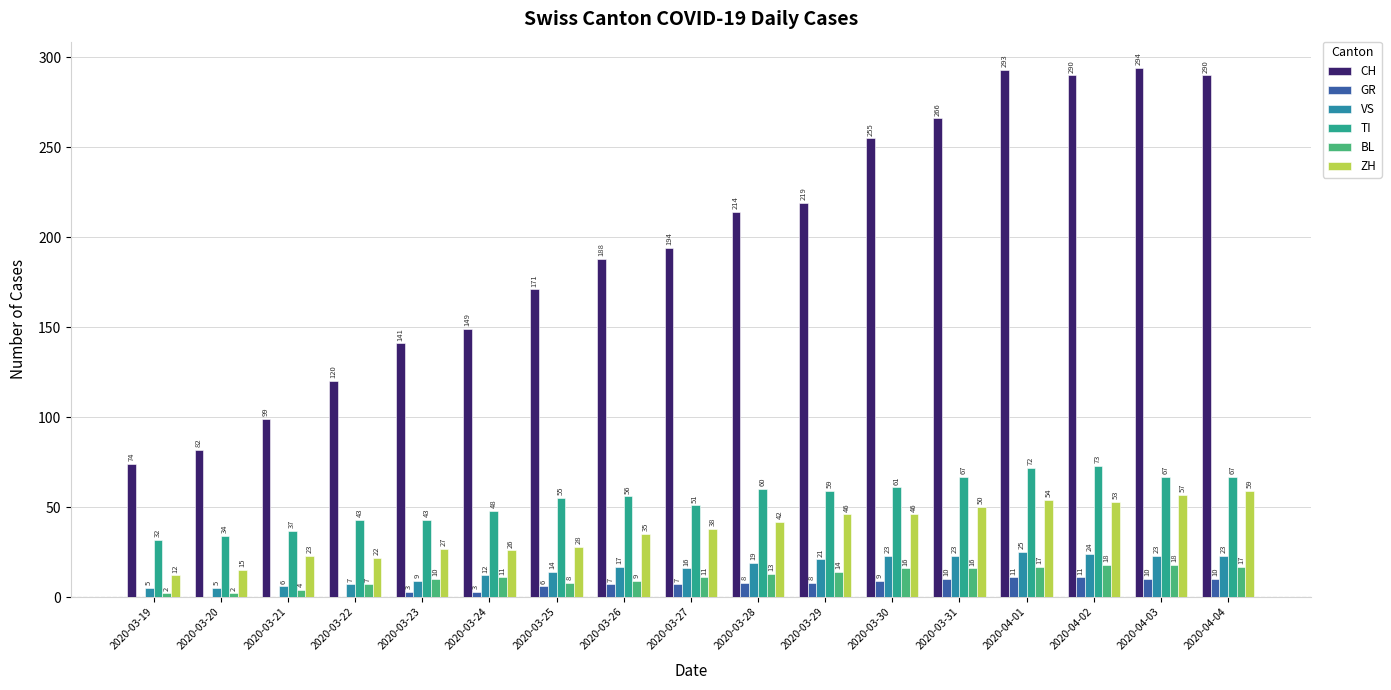

Is it true that CH equals 90 at 2020-03-23?

False